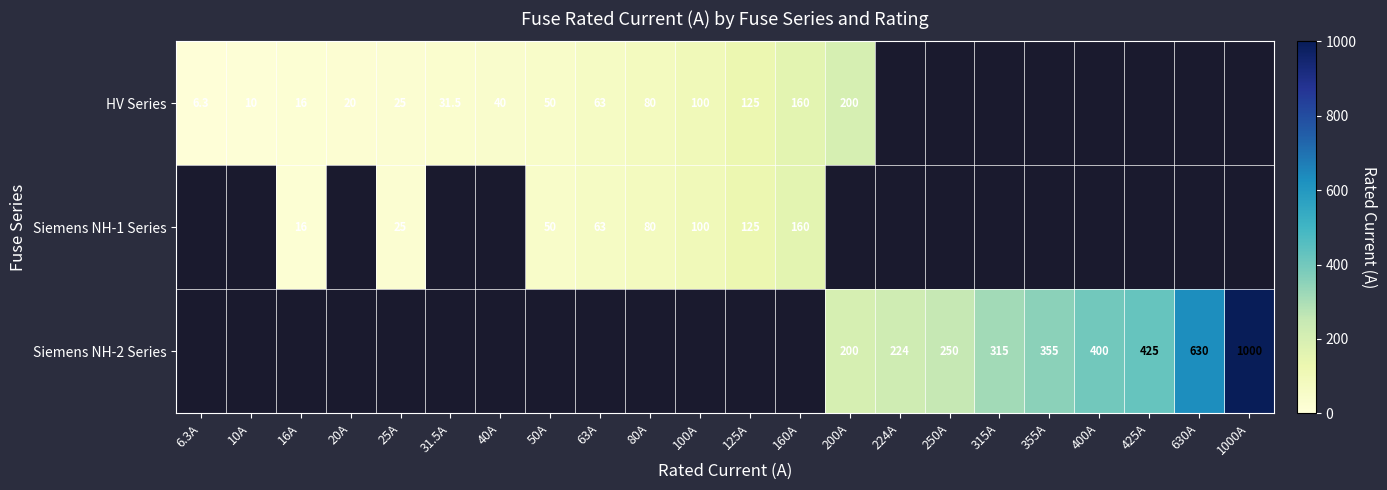

What is the minimum value shown in the chart?

6.3